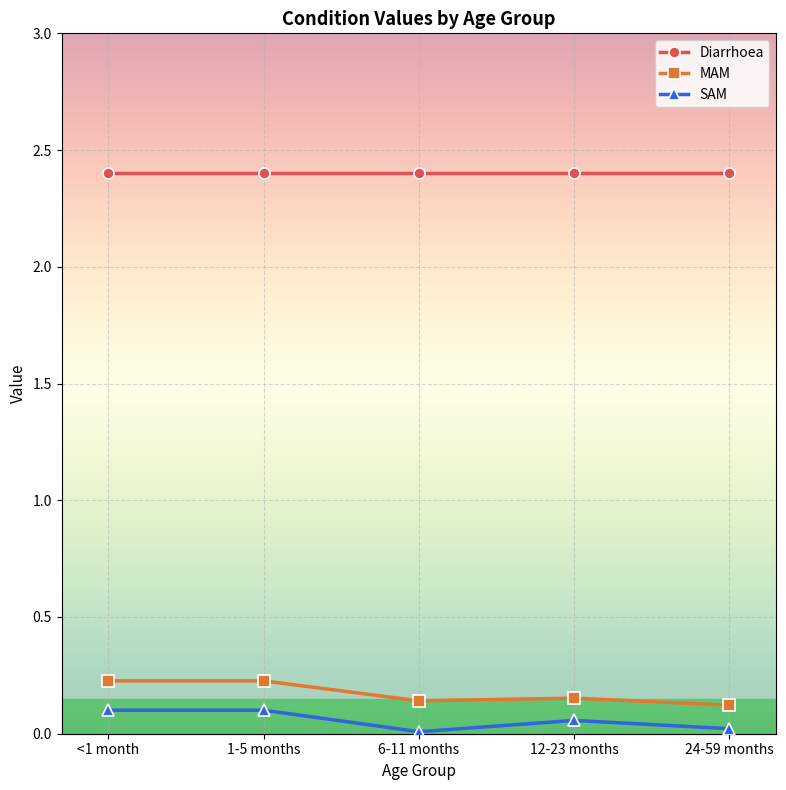

What are all the series names shown in the legend?

Diarrhoea, MAM, SAM